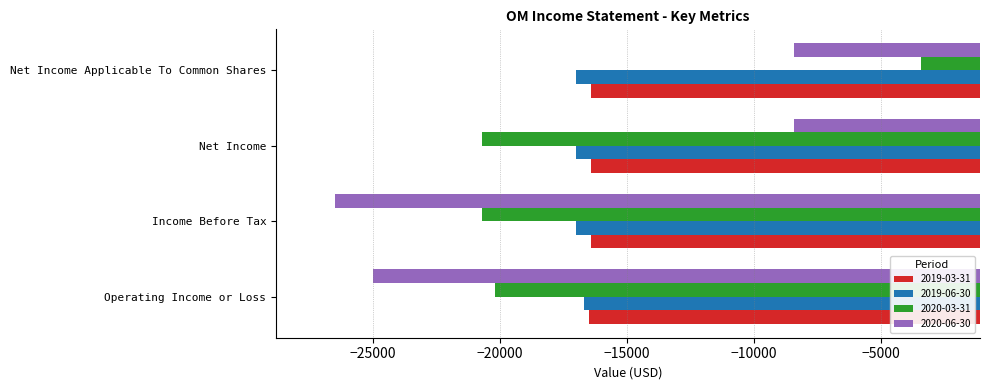

How many data points in 2020-06-30 are less than -8400?

2